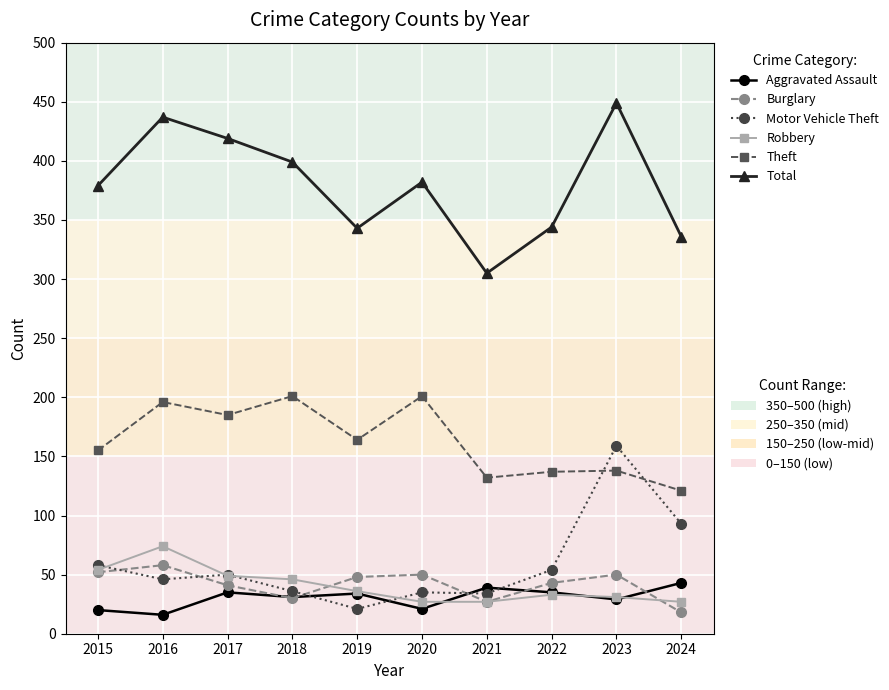

What is the greatest value displayed?

449